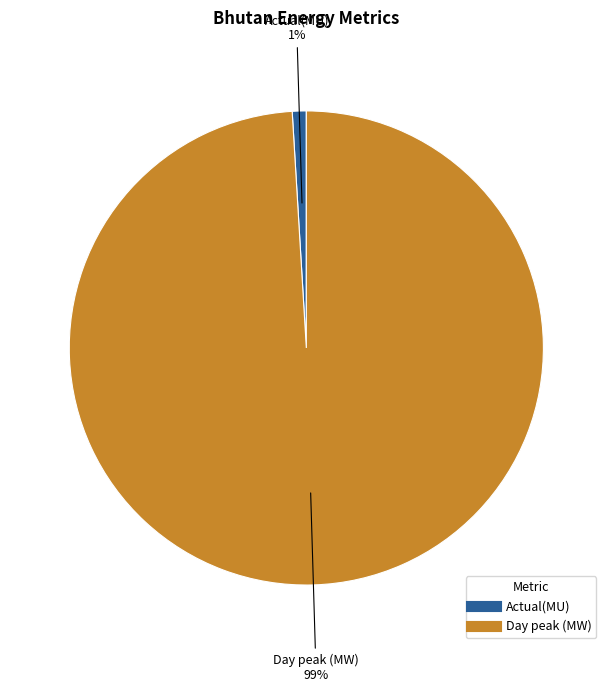

Rank the categories by value from highest to lowest.

Day peak (MW), Actual(MU)